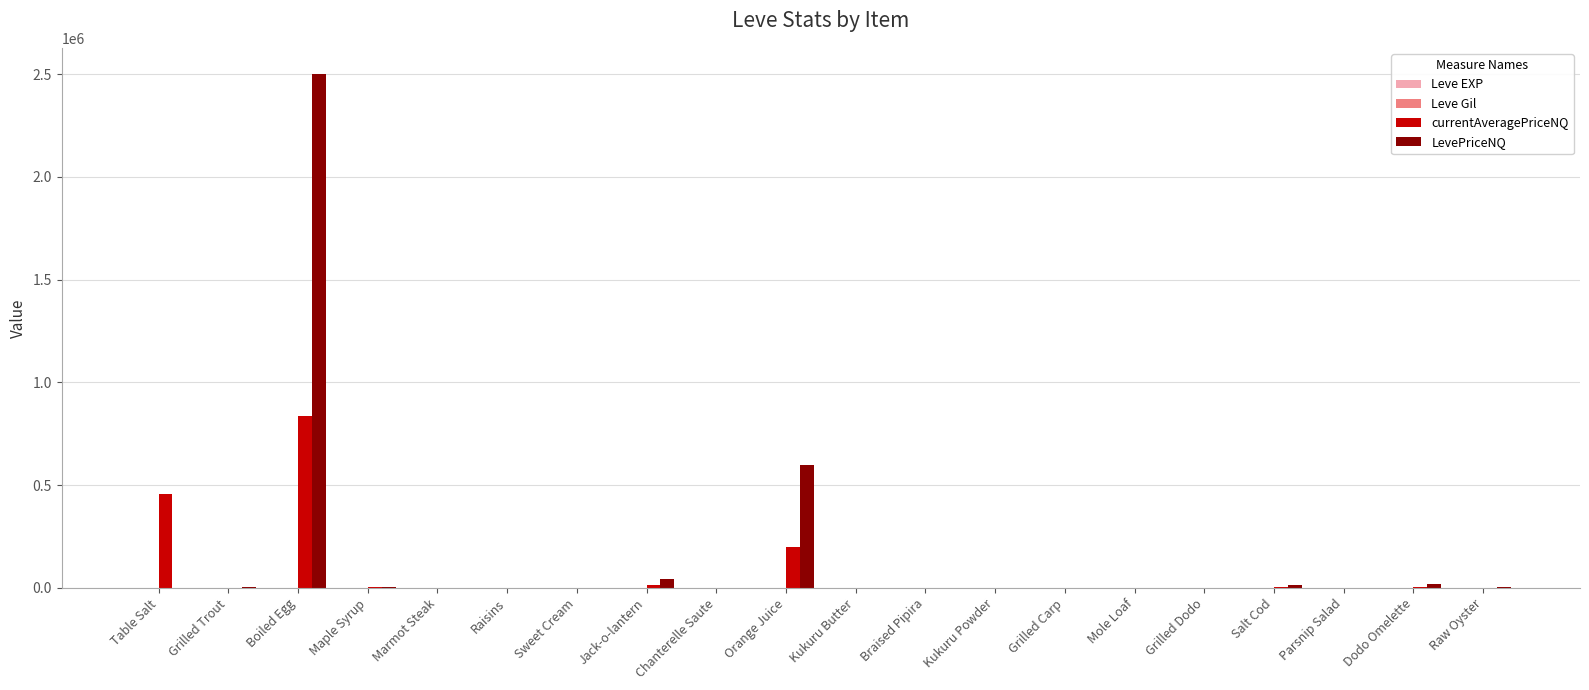

What is the sum of all LevePriceNQ values?

3196477.1